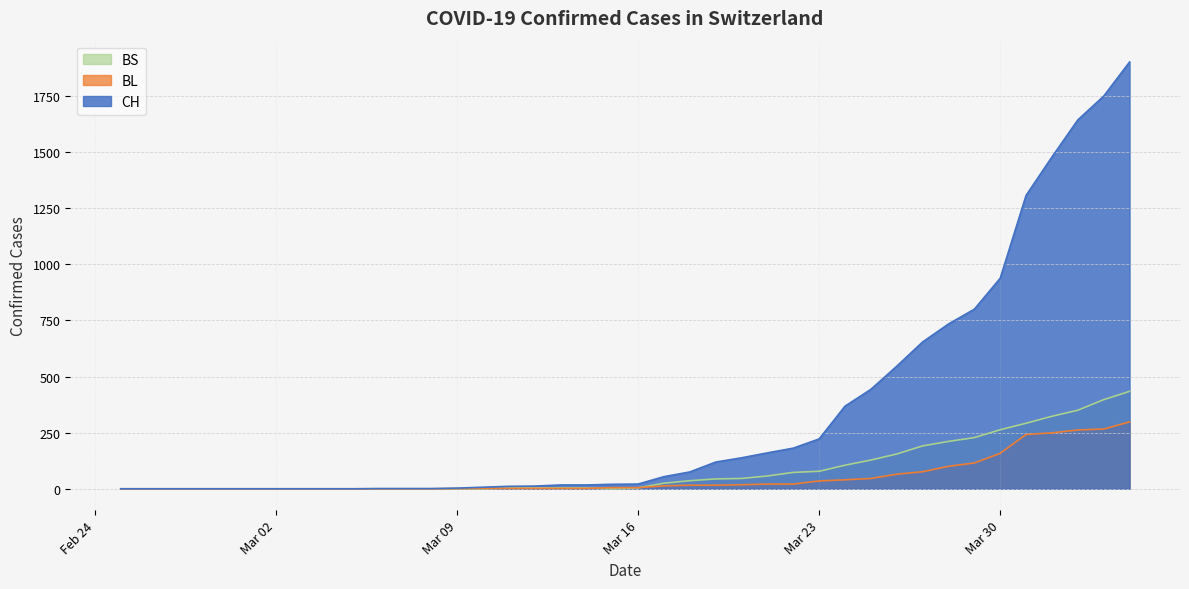

Which series has the widest spread of values?

CH